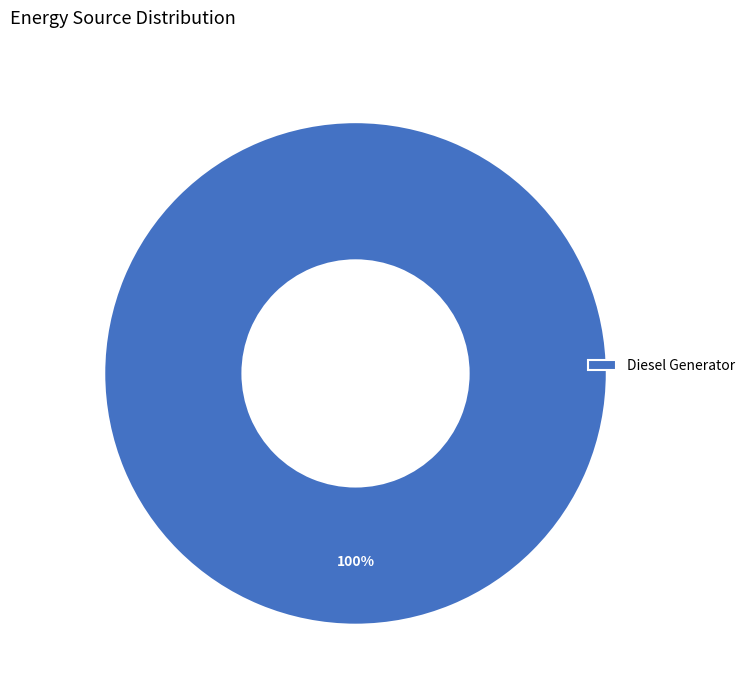

Which category accounts for the majority?

Diesel Generator